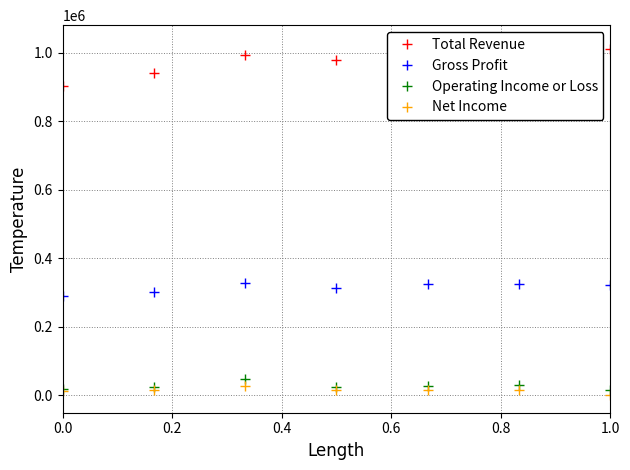

True or false: Gross Profit and Net Income intersect in this chart.

False